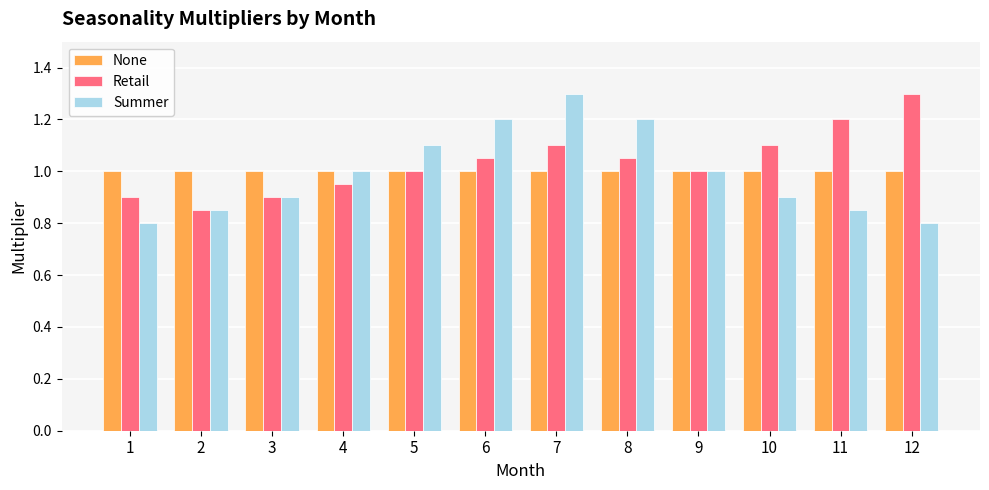

At 10, list the series in order from smallest to largest.

Summer, None, Retail